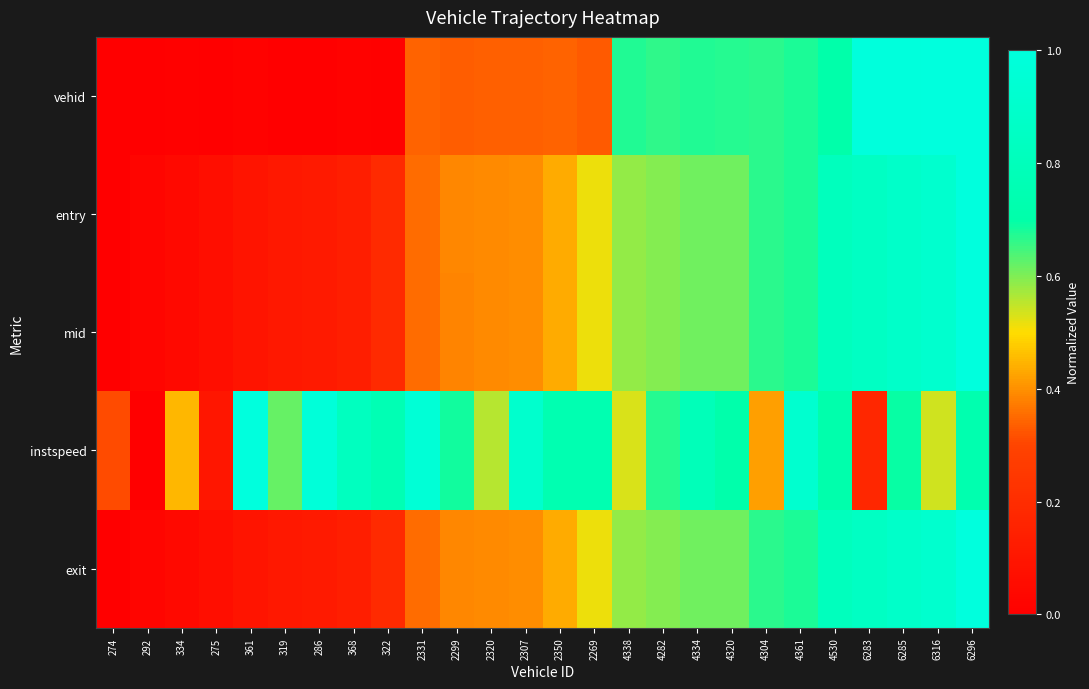

At how many categories does at least one series exceed 0?

26